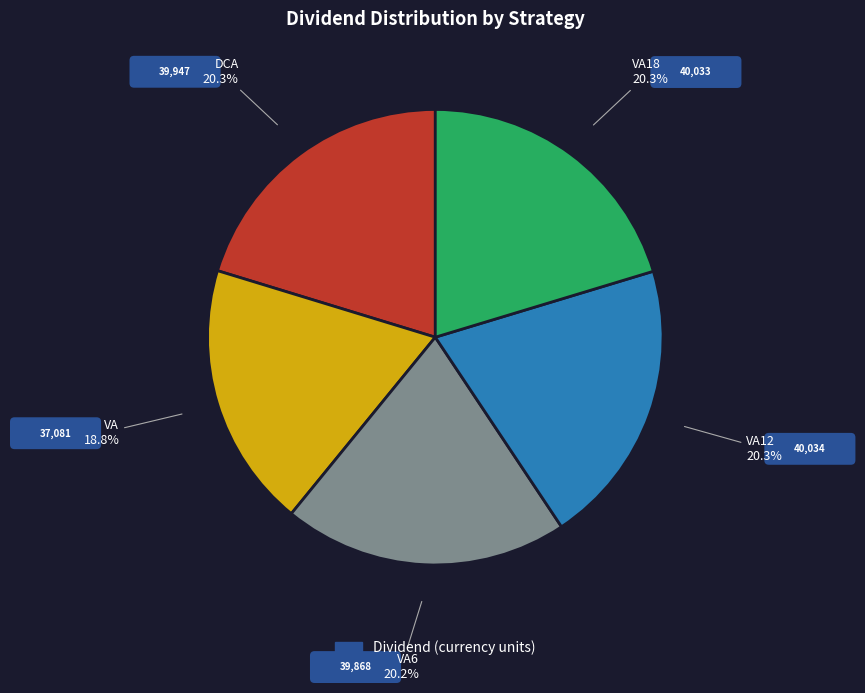

Count the number of slices in the pie.

5